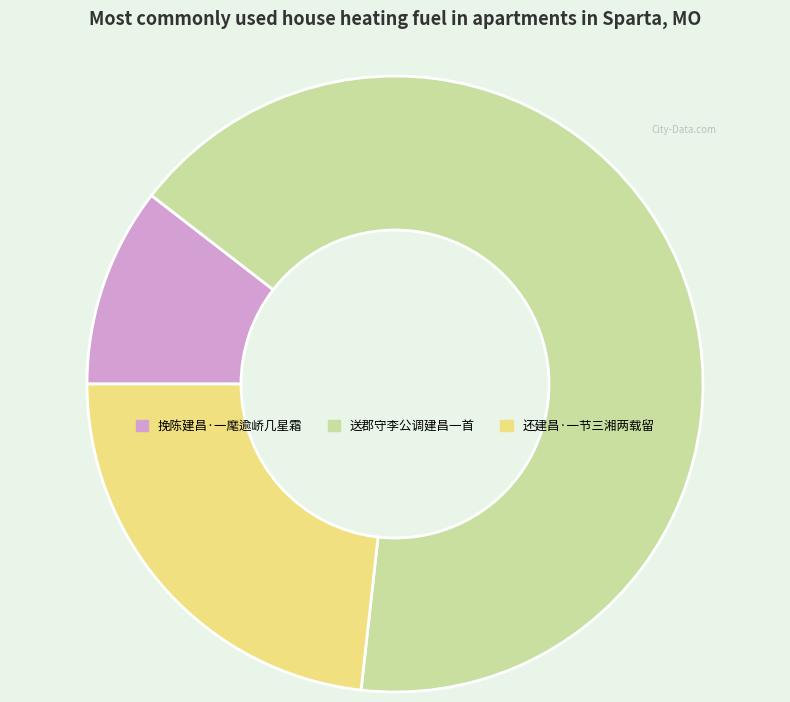

Approximately how many times larger is the value at 送郡守李公调建昌一首 compared to 挽陈建昌·一麾逾峤几星霜?

6.3